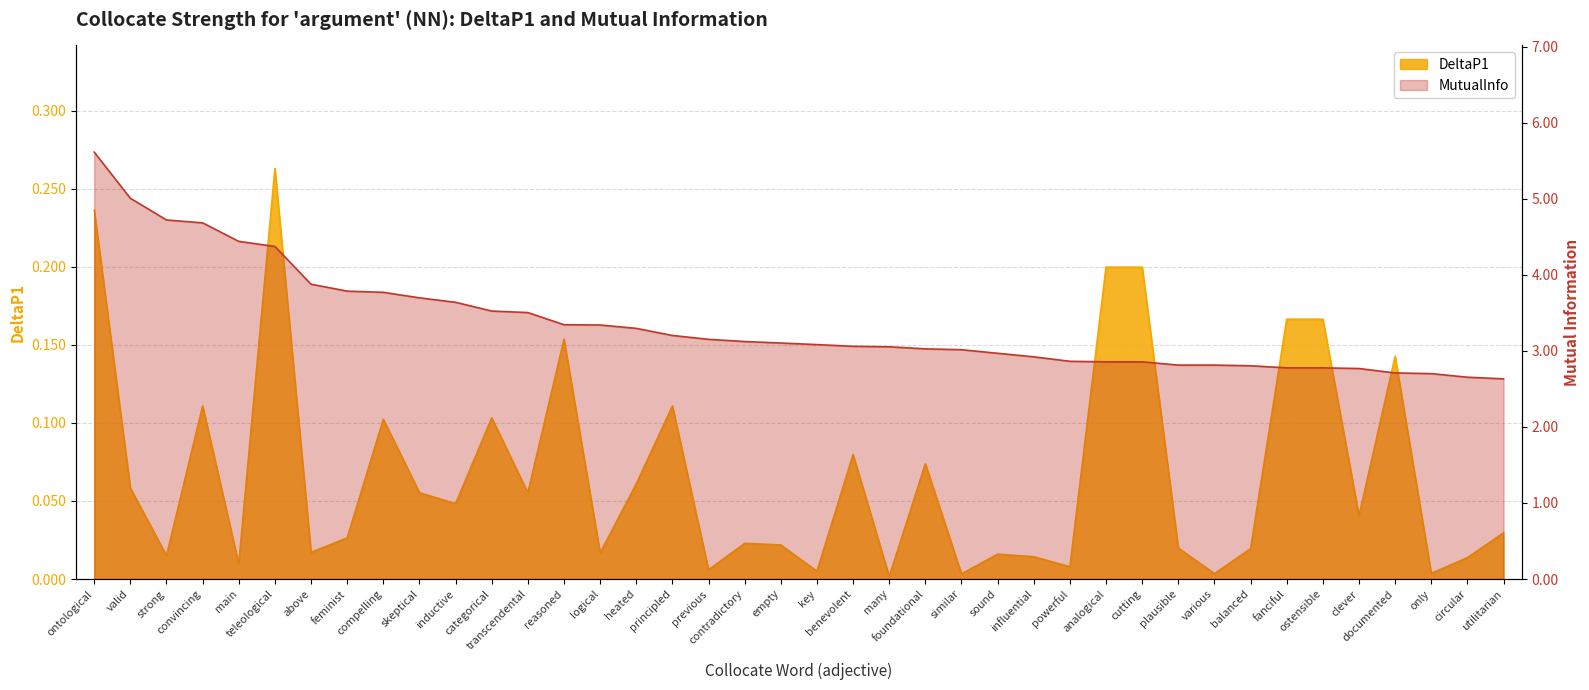

At which label does MutualInfo first exceed 3?

ontological